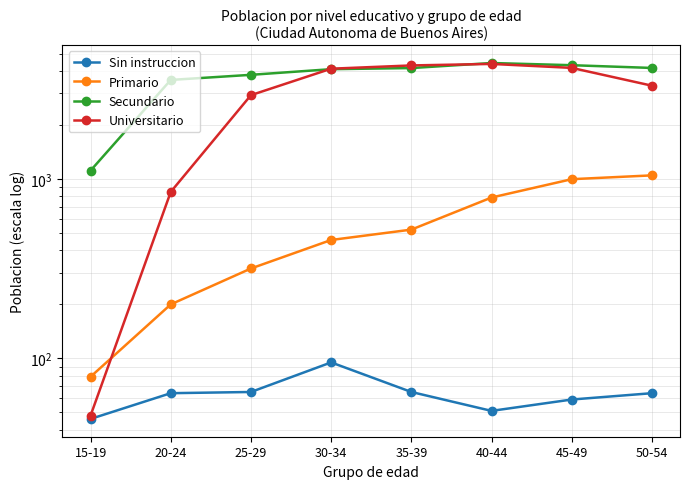

What is the label of the 4th point from the right?

35-39